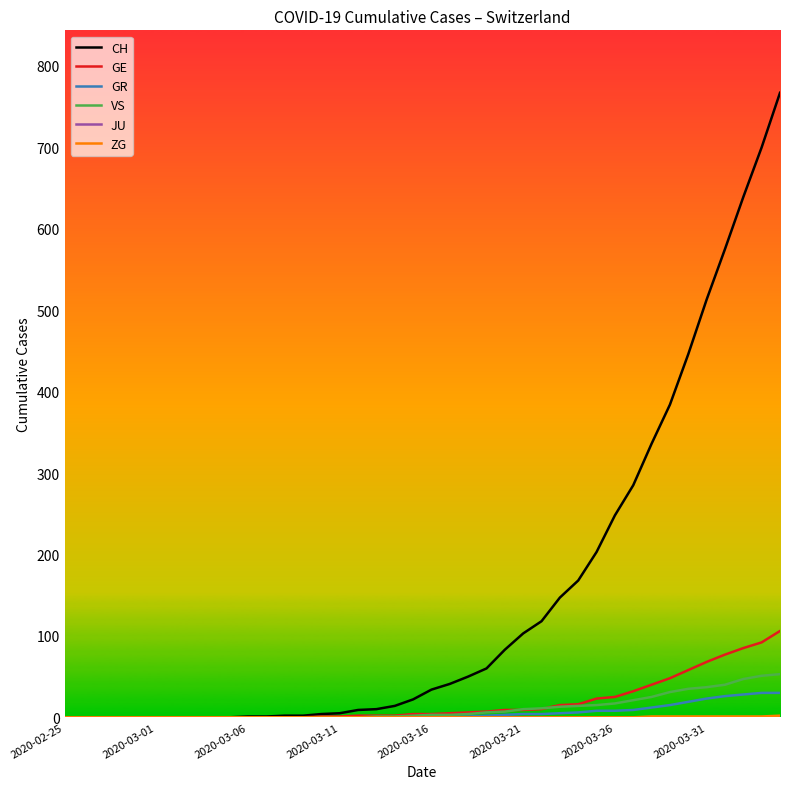

Does the chart have visible grid lines?

No